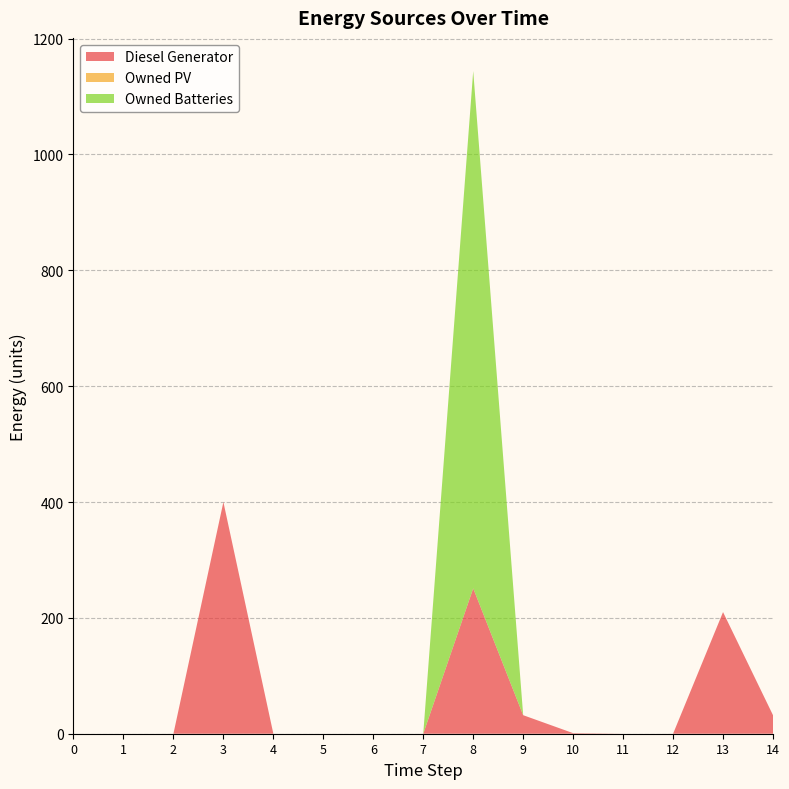

Reading right to left, extract all data points from this chart.

Diesel Generator: 32	210	0	0	1	32	251	0	0	0	0	400	0	0	0
Owned PV: 0	0	0	0	0	0	0	0	0	0	0	0	0	0	0
Owned Batteries: 0	0	0	0	0	0	893	0	0	0	0	0	0	0	0